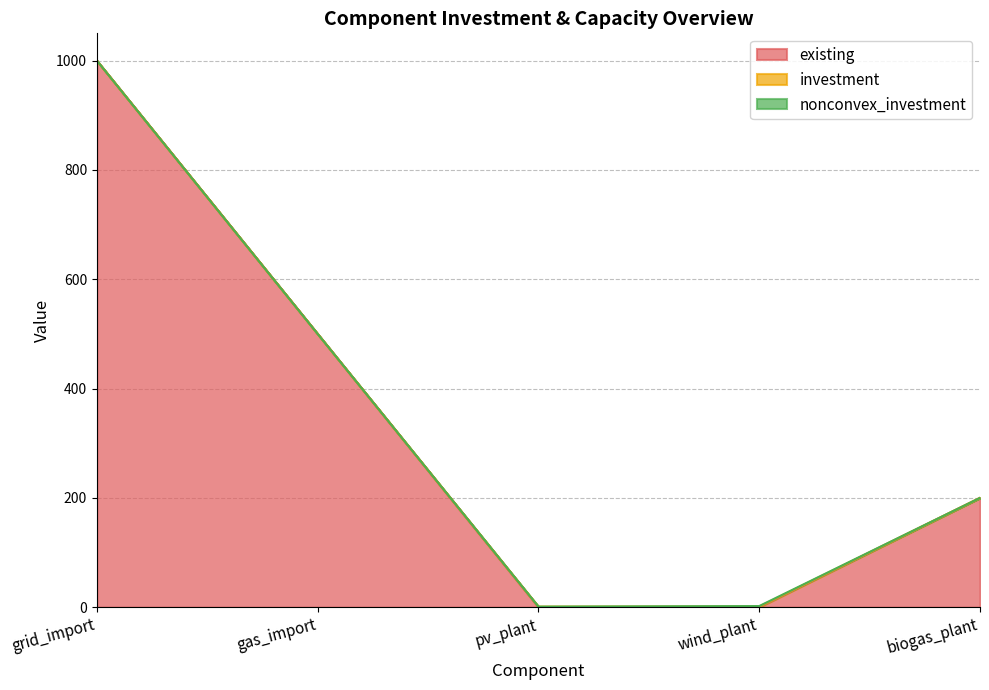

Reading right to left, list all the values displayed in this chart.

existing: 200	0	0	500	1000
investment: 0	1	1	0	0
nonconvex_investment: 0	1	0	0	0